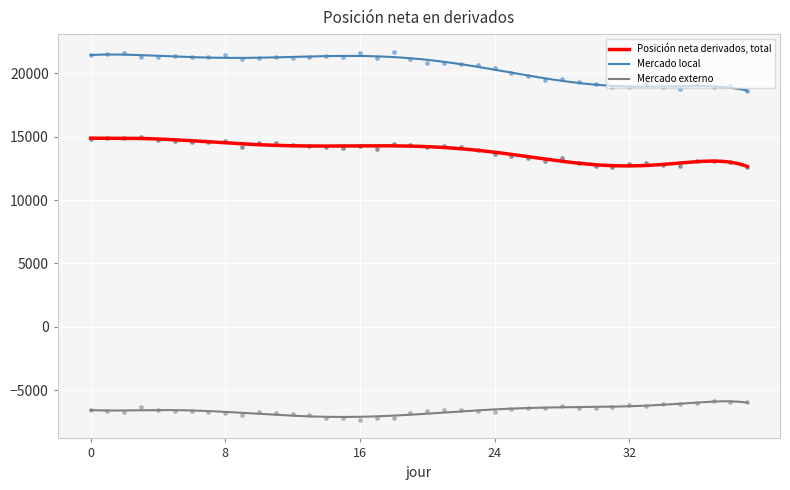

What is the total value across all series at 28-01-2010?

28867